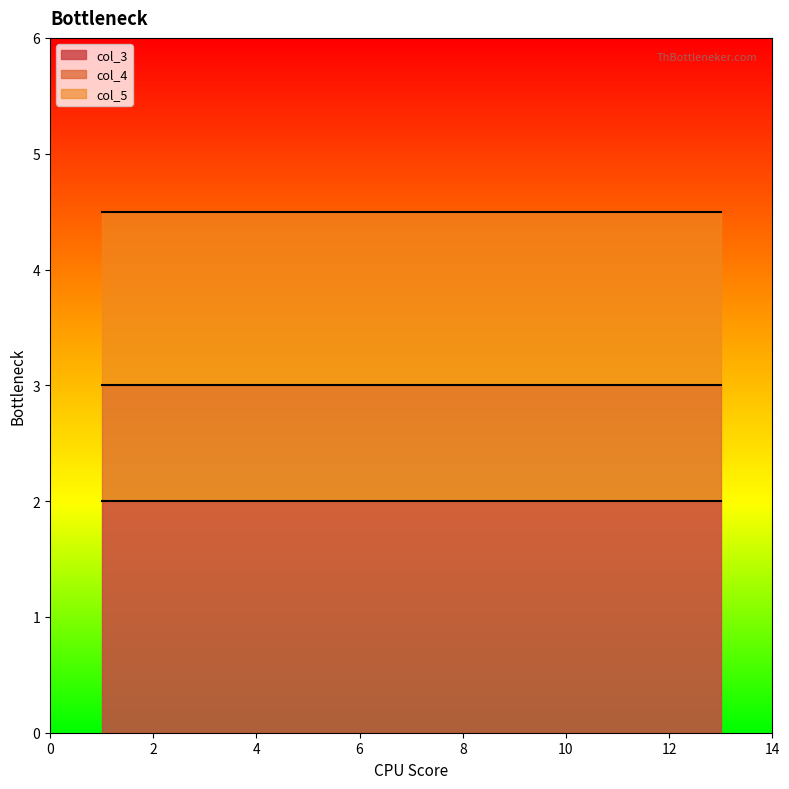

True or false: col_4 and col_3 intersect in this chart.

False